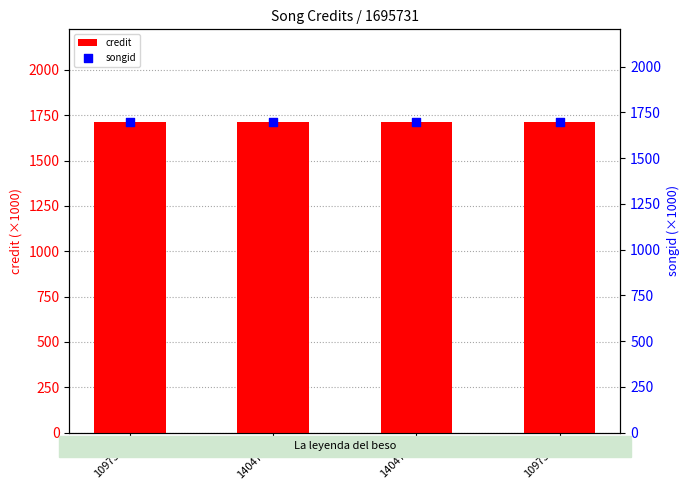

Which series has the widest spread of Y values?

credit